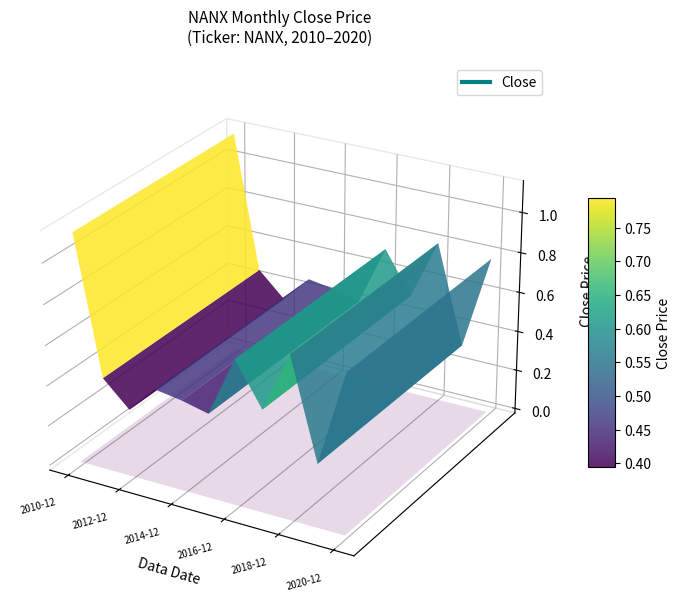

Reading left to right, transcribe all the data shown in this chart.

1.1	0.5	0.3	0.5	0.4	0.4	0.7	0.5	0.8	0.3	0.8